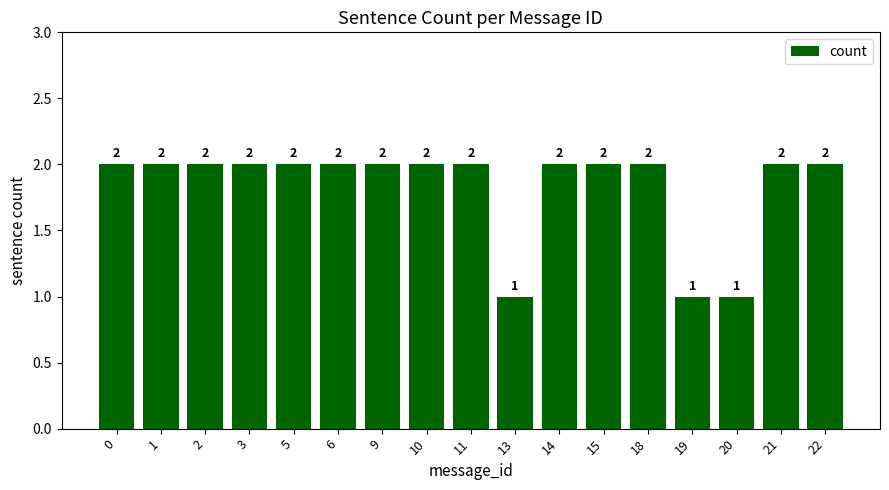

True or false: the data shows 3 at 11.

False